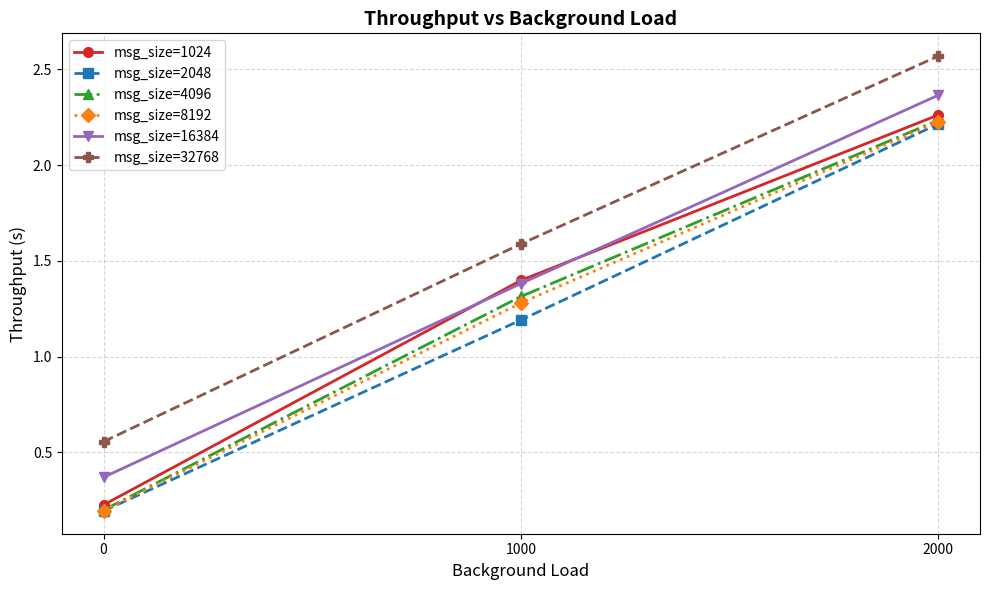

At which category does the chart reach its peak across all series?

2000